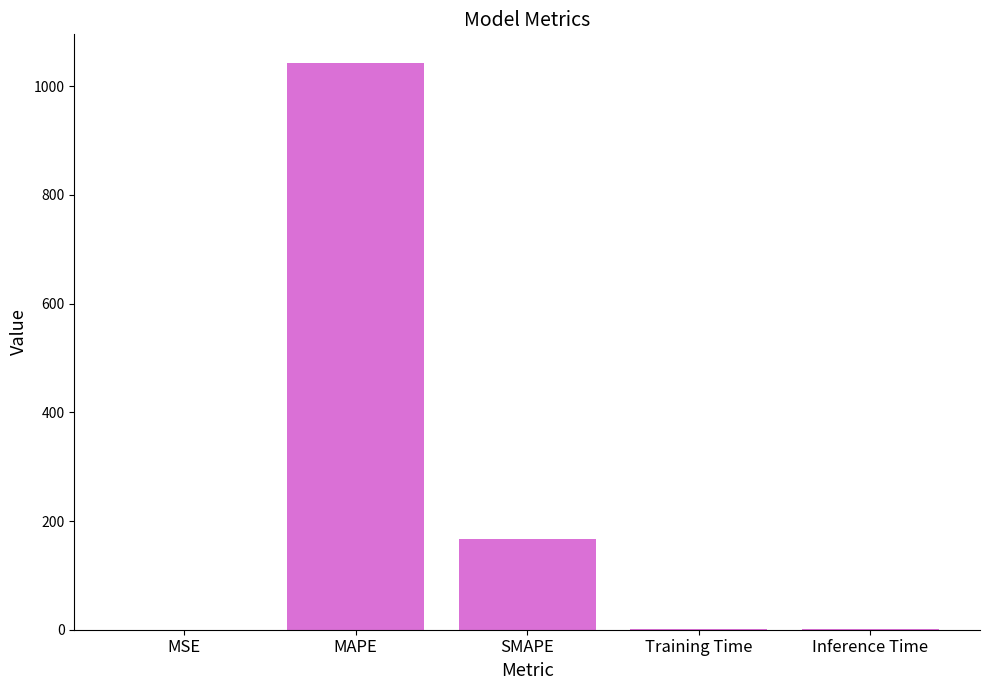

Are the bars horizontal?

No